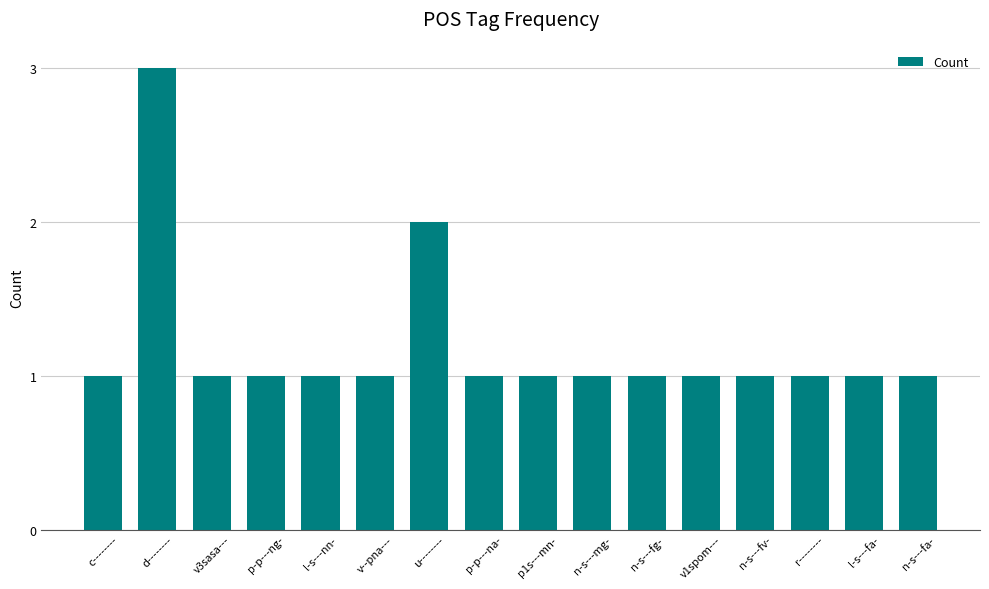

What is the difference between the maximum and minimum values?

2